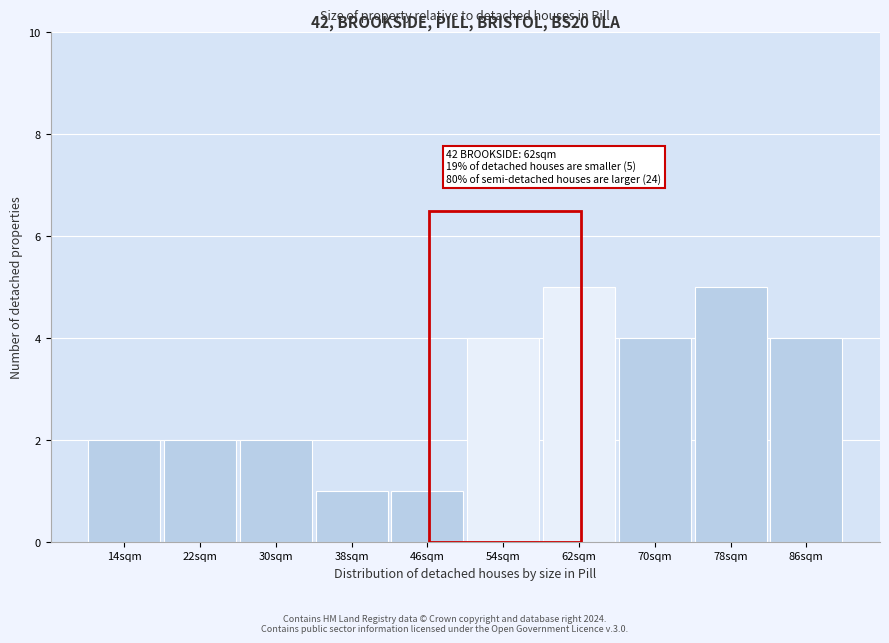

Reading left to right, transcribe all the data shown in this chart.

2	2	2	1	1	4	5	4	5	4